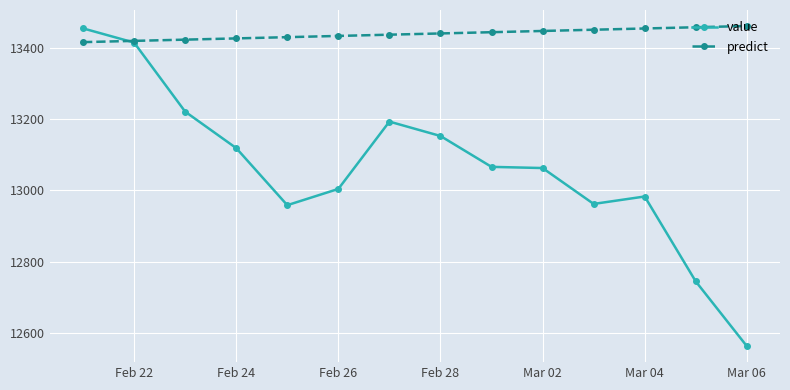

Which series has the largest range (max minus min)?

value